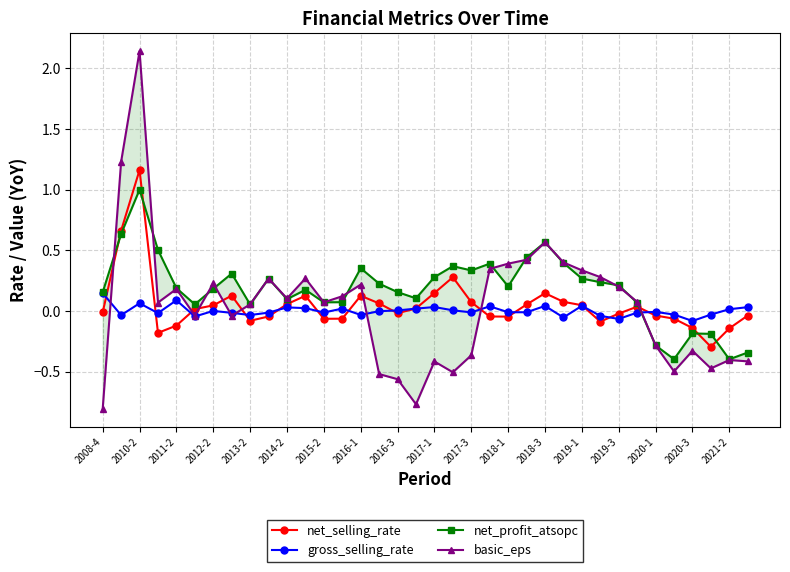

True or false: gross_selling_rate has more than 2 interior local peaks.

True